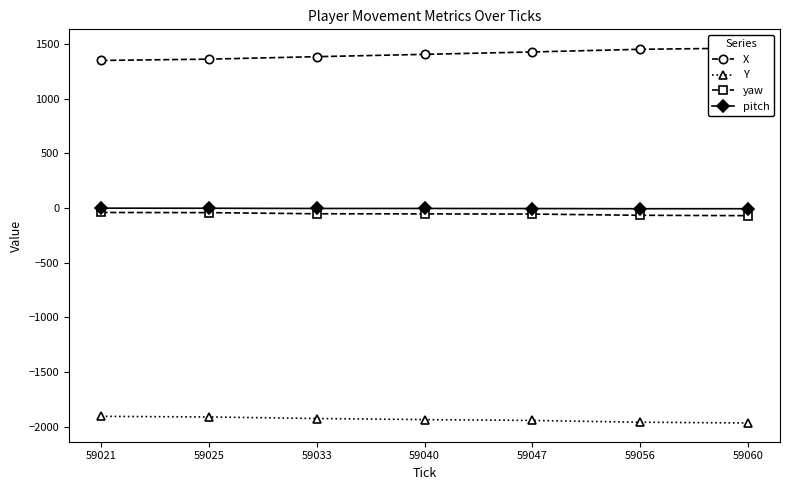

What is the smallest value displayed?

-1965.7